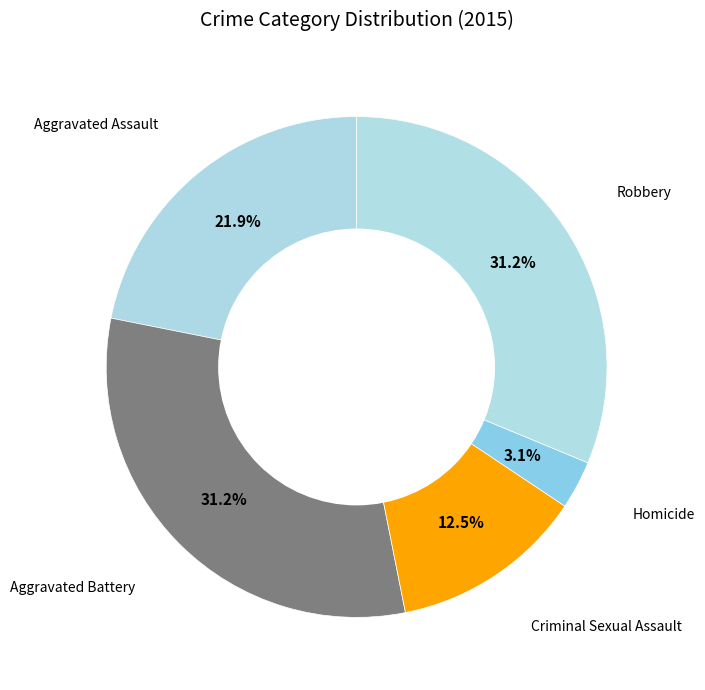

How many segments does this pie chart have?

5